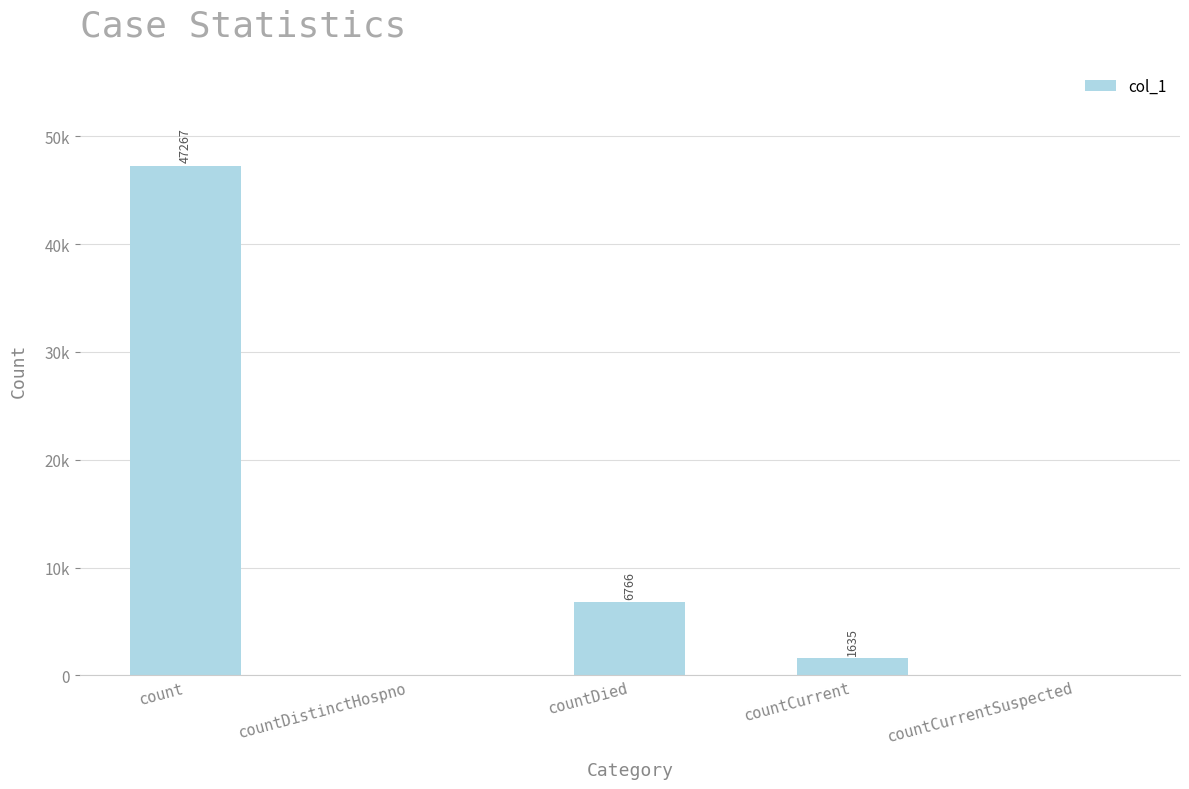

What is the maximum value shown in the chart?

47267